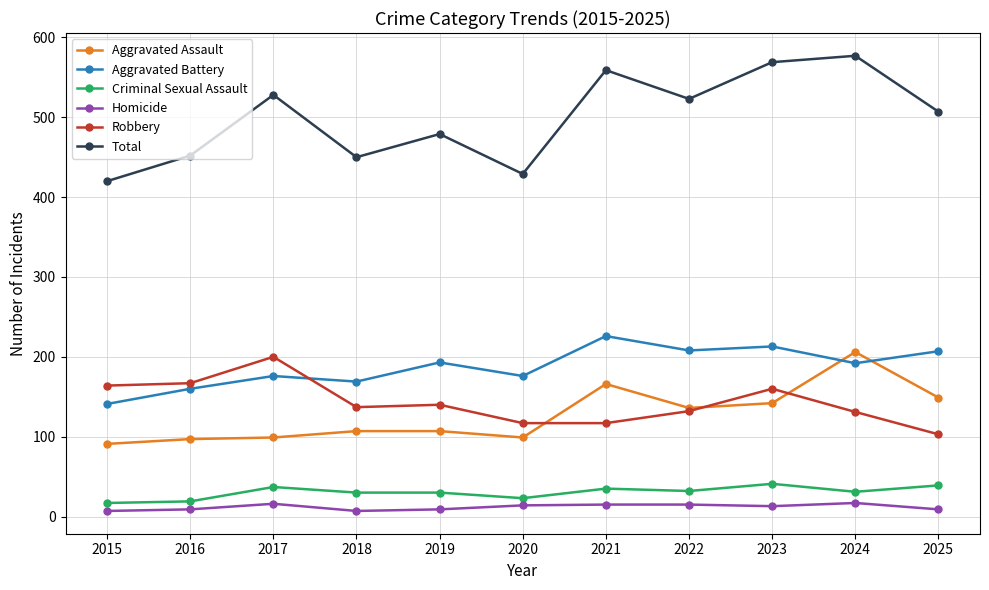

True or false: Aggravated Battery and Total intersect in this chart.

False